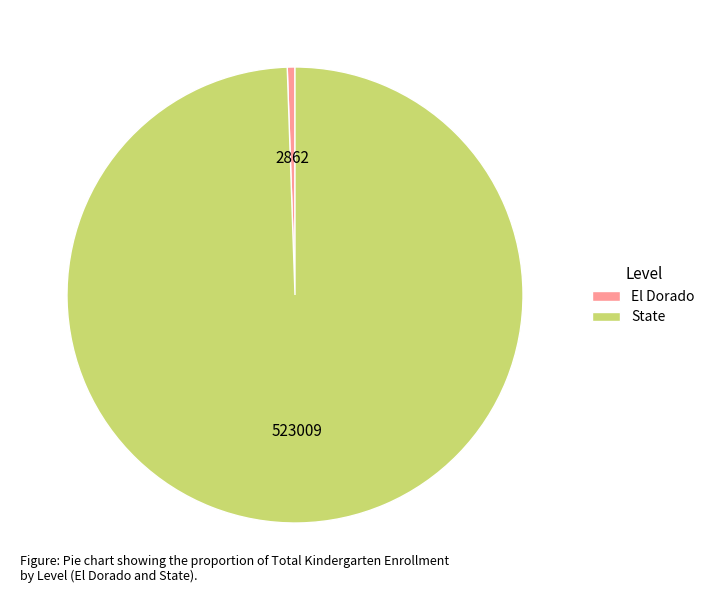

Between El Dorado and State, which is larger?

State